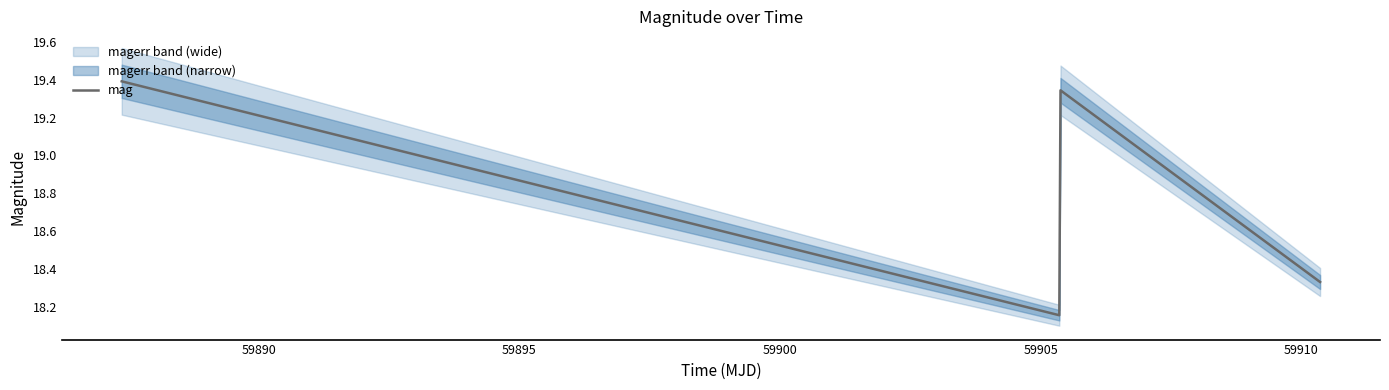

True or false: mag has more than 1 points higher than both neighbors.

False